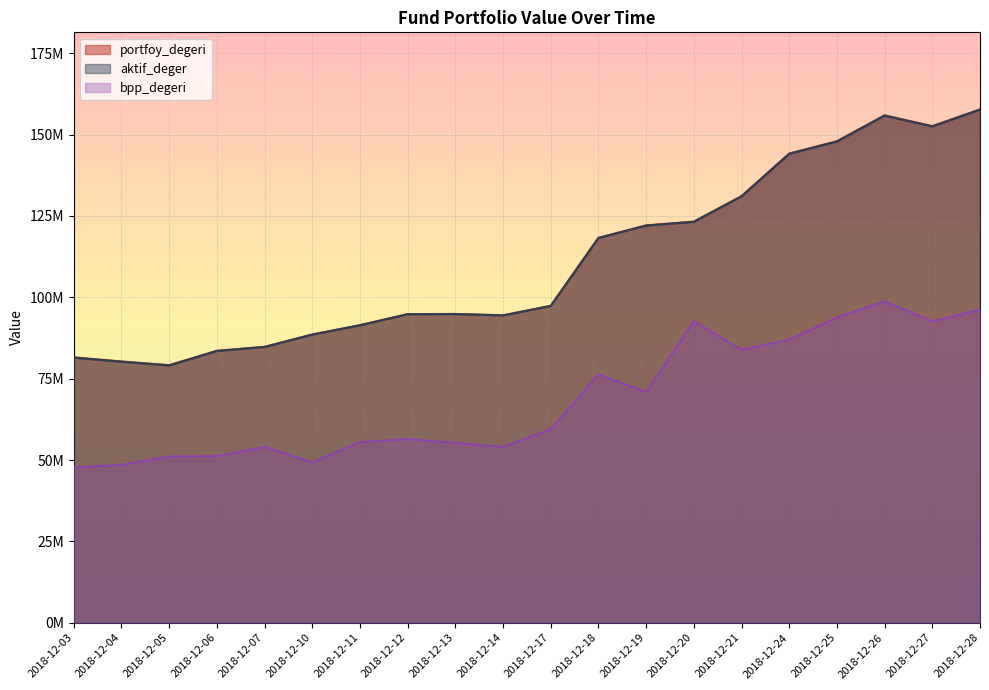

At which category does the chart reach its minimum across all series?

2018-12-03